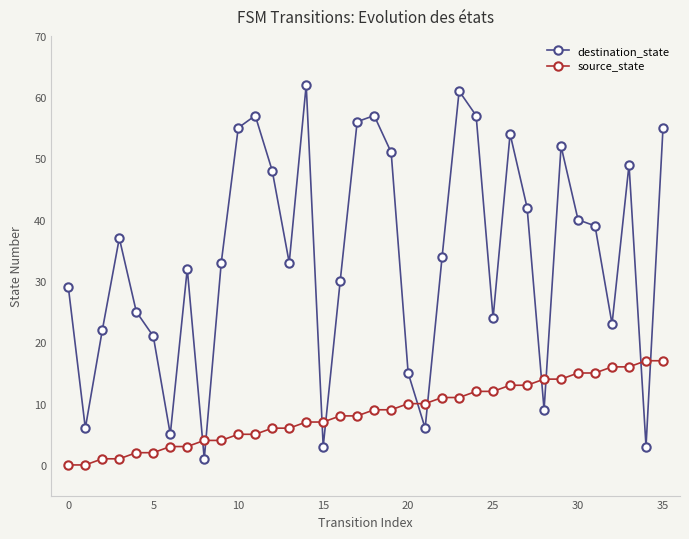

Rank the series by their maximum value, from lowest to highest.

source_state, destination_state